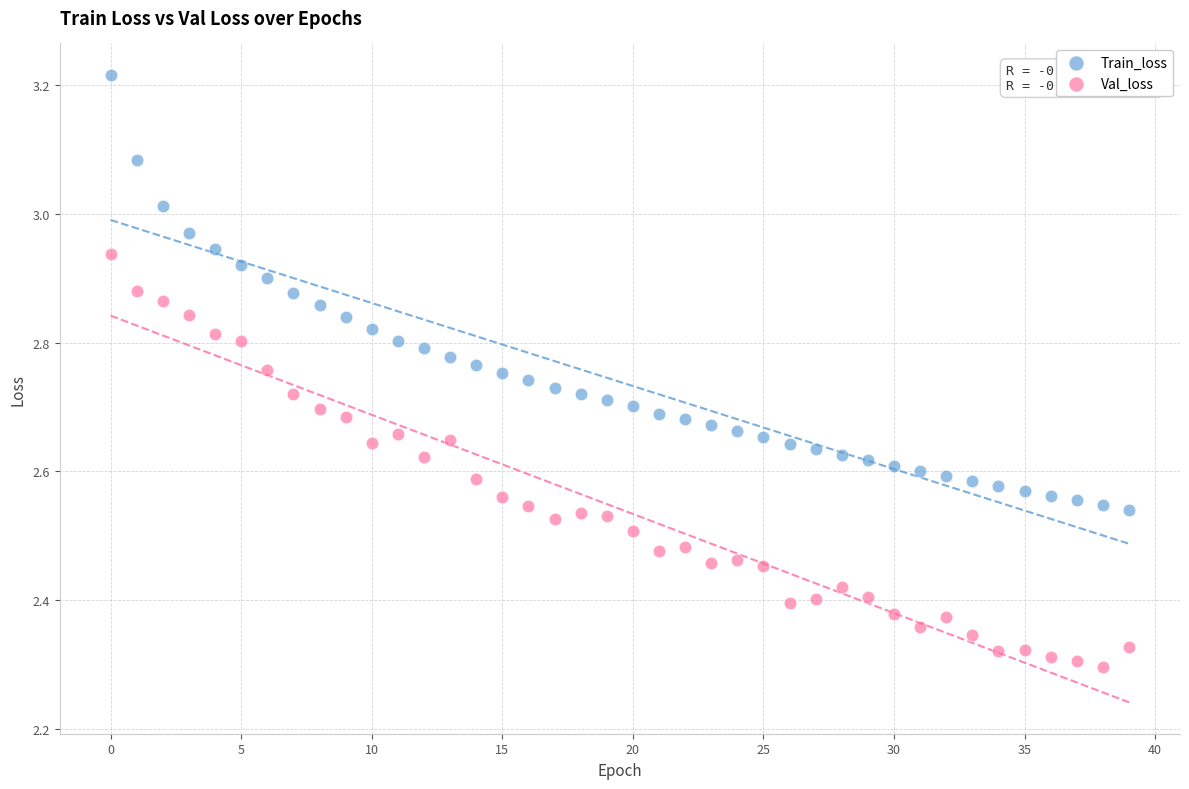

What are all the series names shown in the legend?

Train_loss, Val_loss